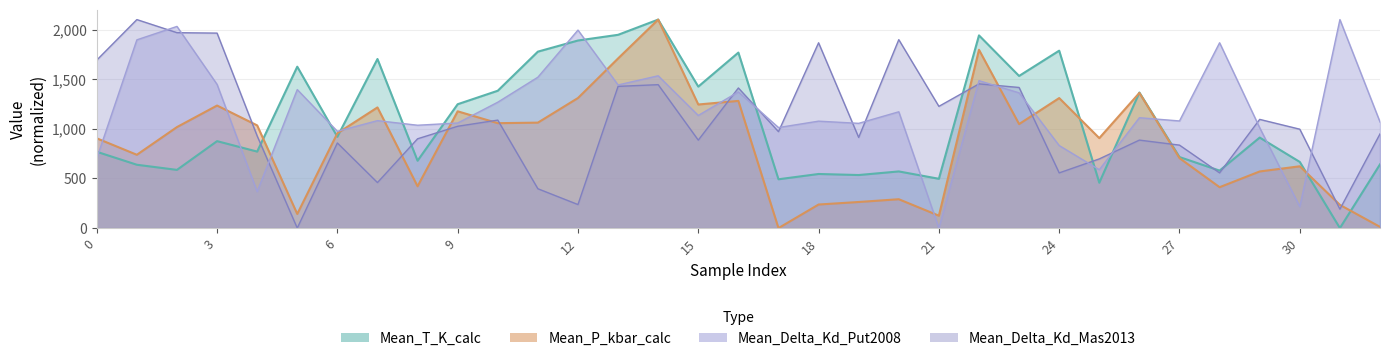

How many lines are shown in the chart?

4